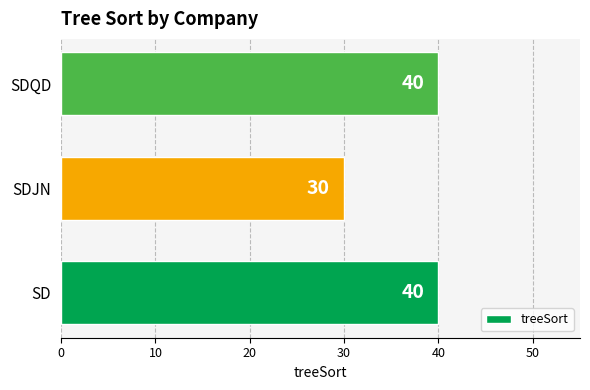

The value at SDQD is 12. True or false?

False